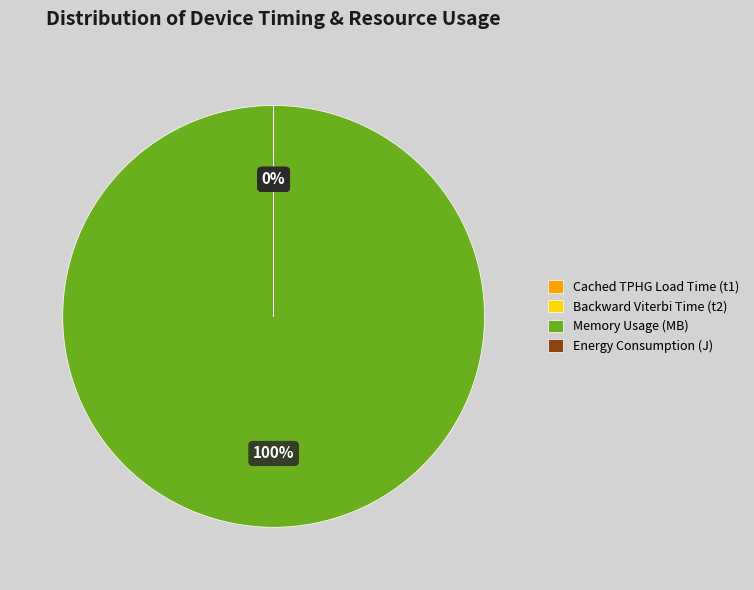

To the nearest percent, what portion does Memory Usage (MB) represent?

100%